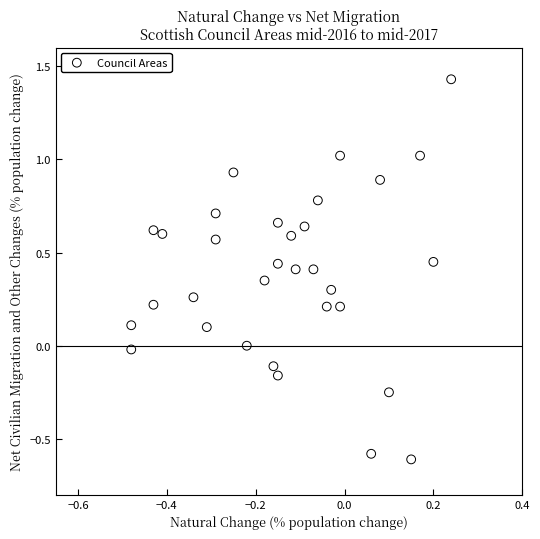

What is the range of Y values (max minus min)?

2.0